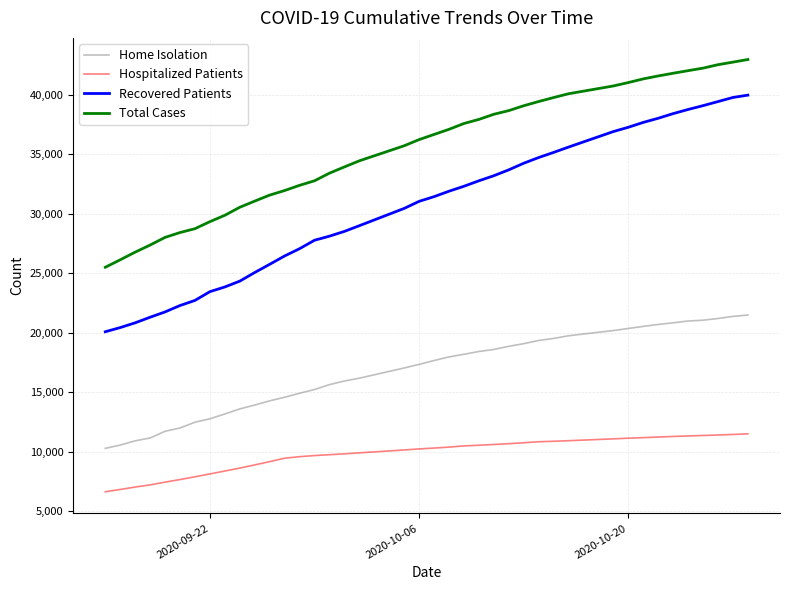

Is this an area chart (filled region under the line)?

No